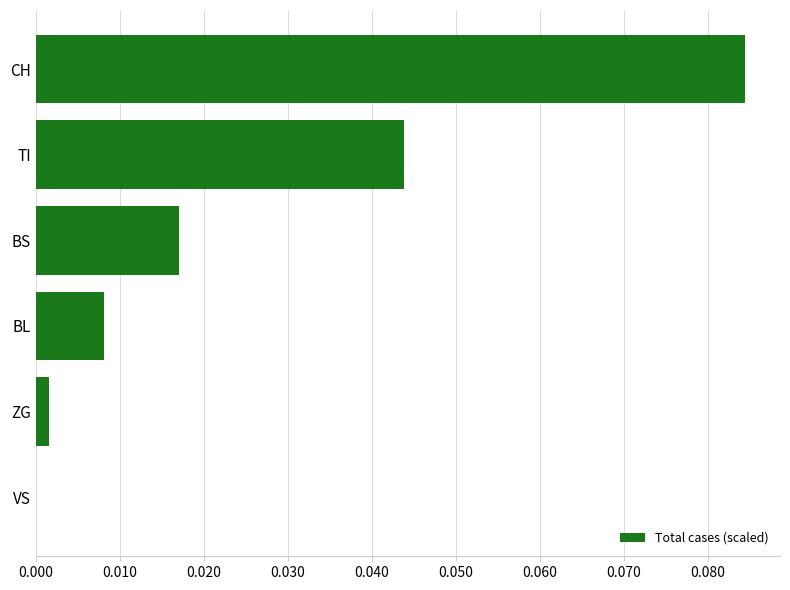

Is it true that the value at BL is 0.0?

True